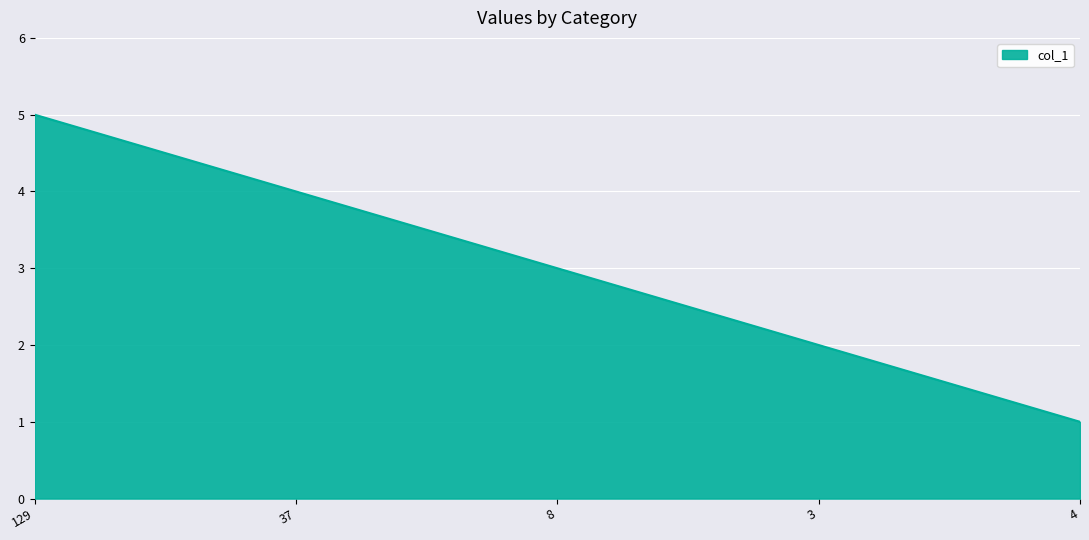

Rank the categories by value from highest to lowest.

129, 37, 8, 3, 4